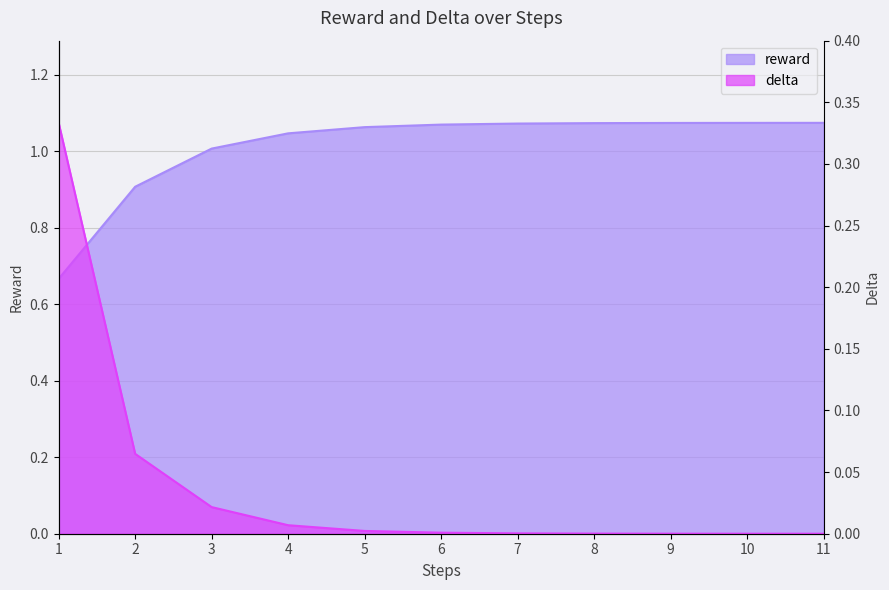

List the series in order of their overall mean, lowest first.

delta, reward